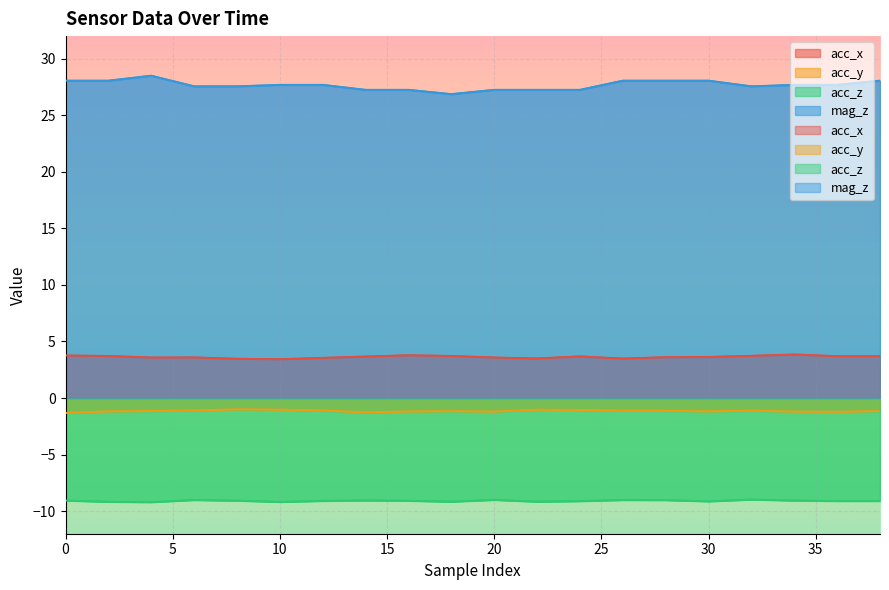

Rank the series at 10 from highest to lowest value.

mag_z, acc_x, acc_y, acc_z